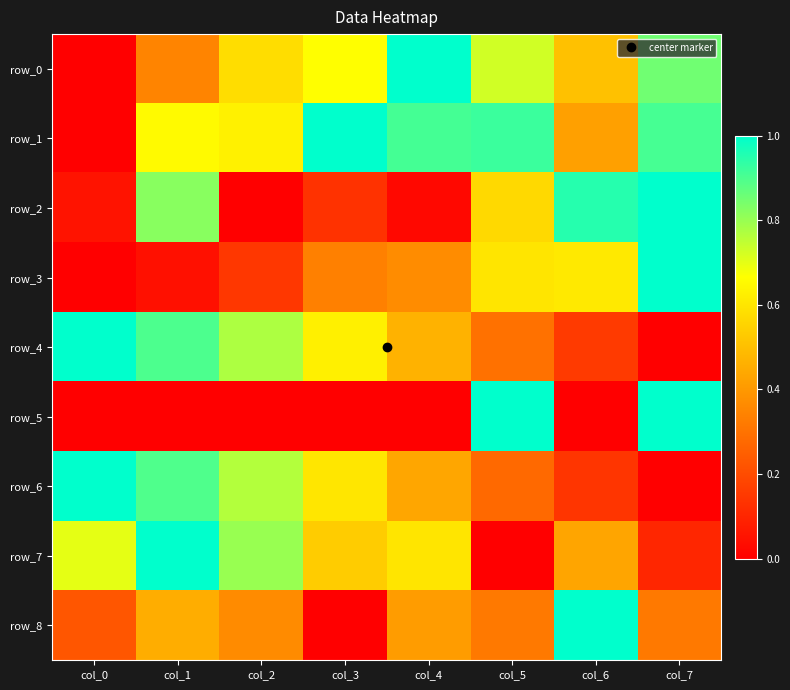

What is the difference between the second highest and minimum values in the row_7 series?

0.8